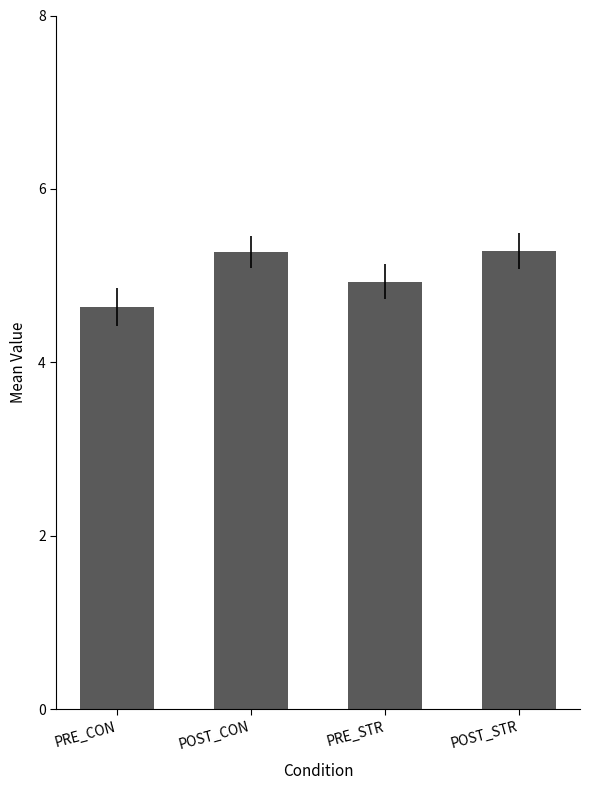

Read the value at PRE_STR.

4.9